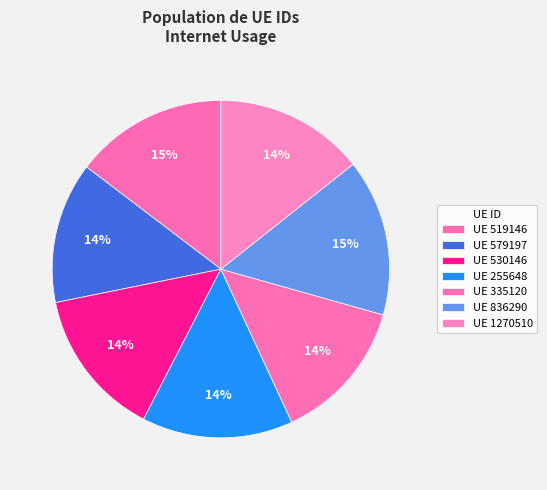

Count the number of slices in the pie.

7